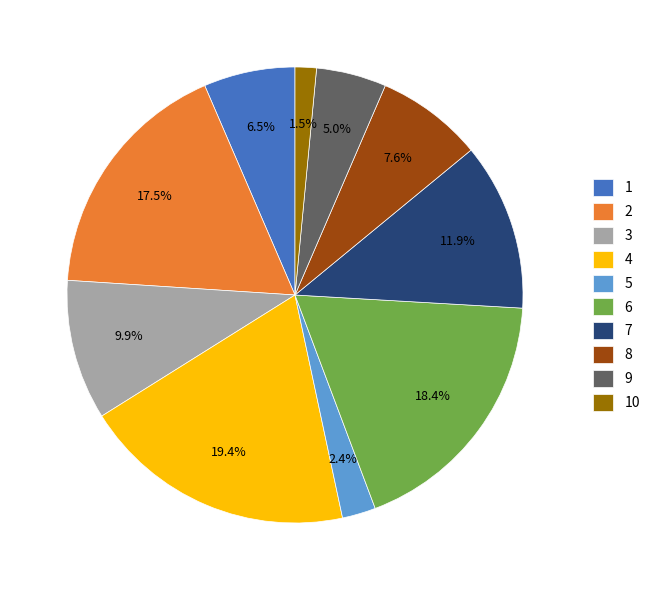

Is it true that 3 is 10% of the pie?

True